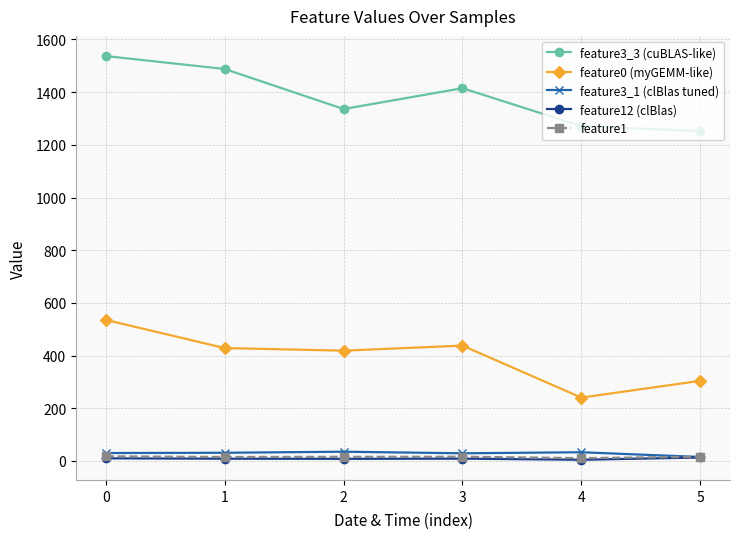

The value of feature12 (clBlas) at 0 is 9.9. True or false?

True